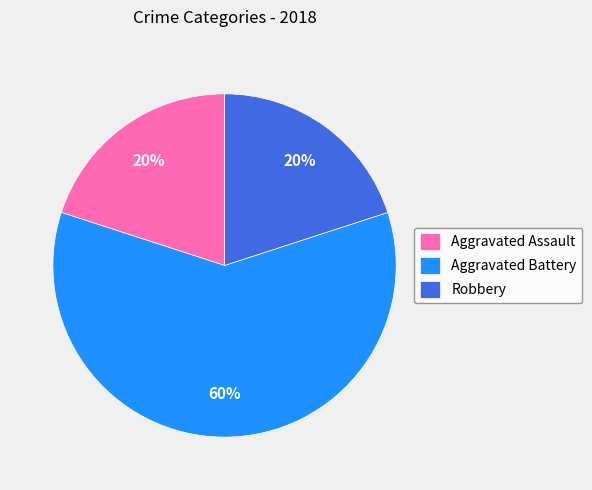

What is the largest slice in the pie chart?

Aggravated Battery